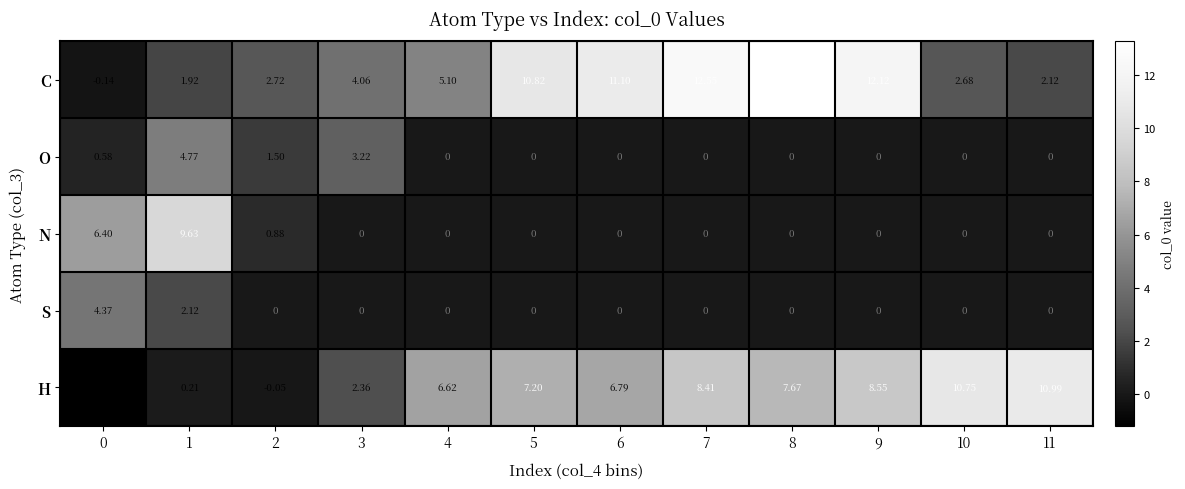

Rank the series by their maximum value, from lowest to highest.

S, O, N, H, C